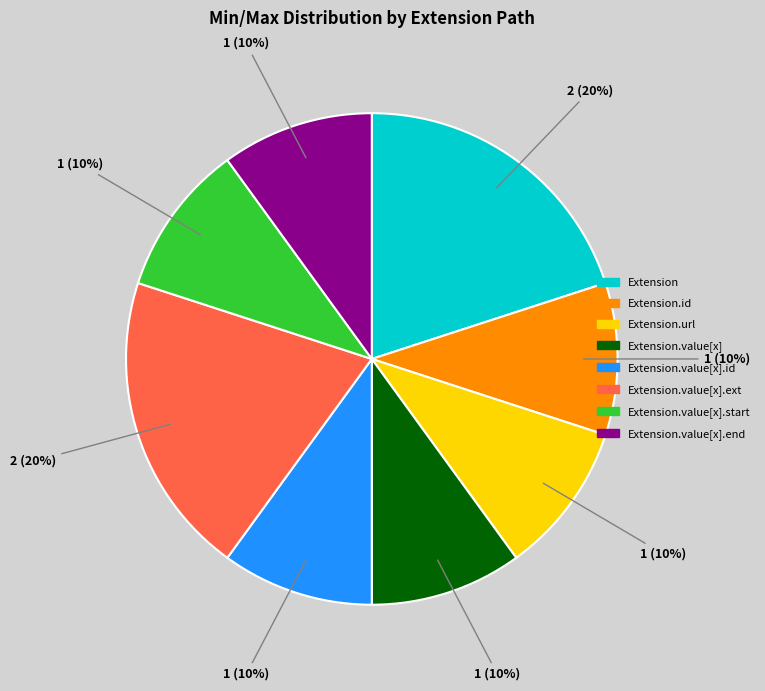

Is there a majority slice in this chart?

No